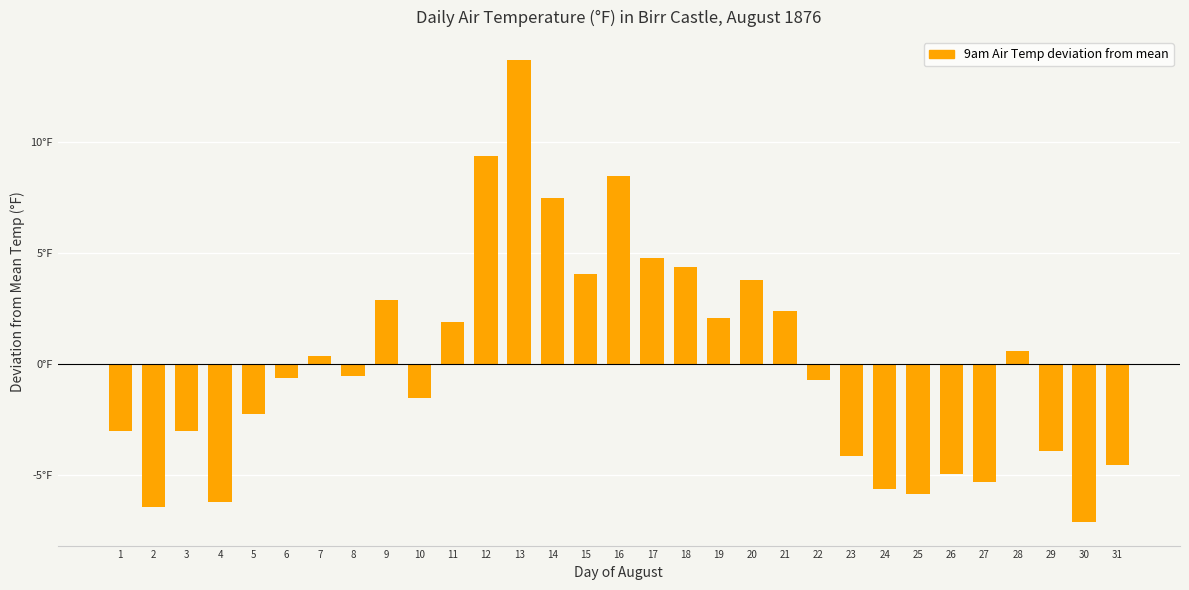

List the labels in order of value, largest first.

13, 12, 16, 14, 17, 18, 15, 20, 9, 21, 19, 11, 28, 7, 8, 6, 22, 10, 5, 1, 3, 29, 23, 31, 26, 27, 24, 25, 4, 2, 30